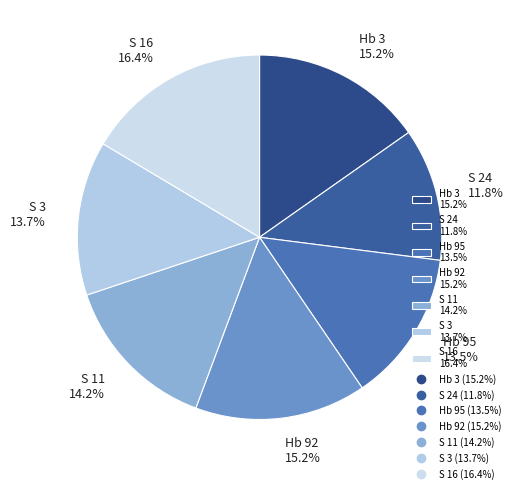

To the nearest percent, what is the difference between the largest and smallest slice percentages?

5%